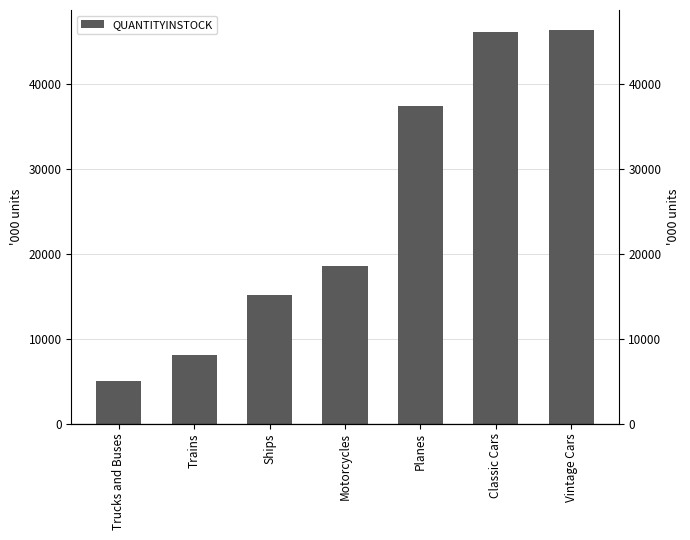

Is it true that the value at Classic Cars is 74605?

False